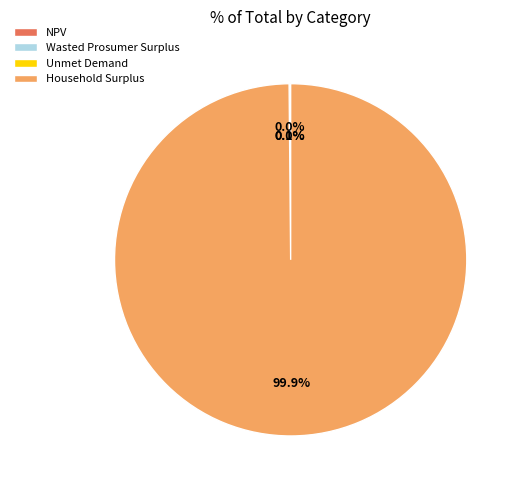

Which slice represents more than half of the pie?

Household Surplus